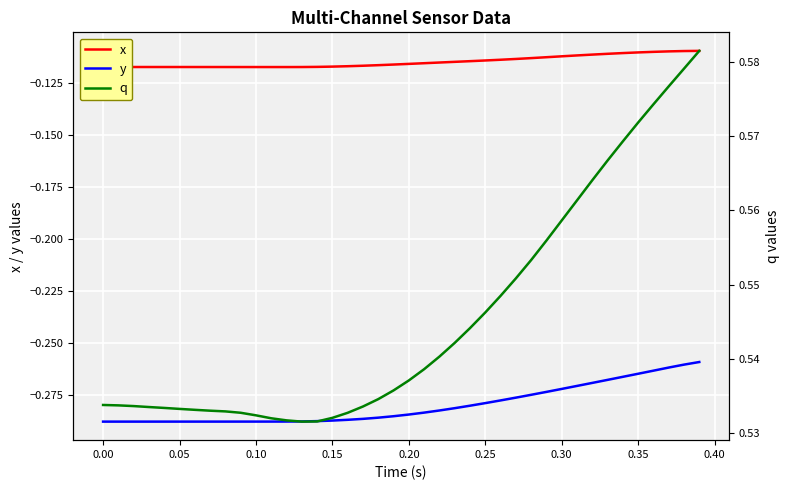

True or false: x and y intersect in this chart.

False